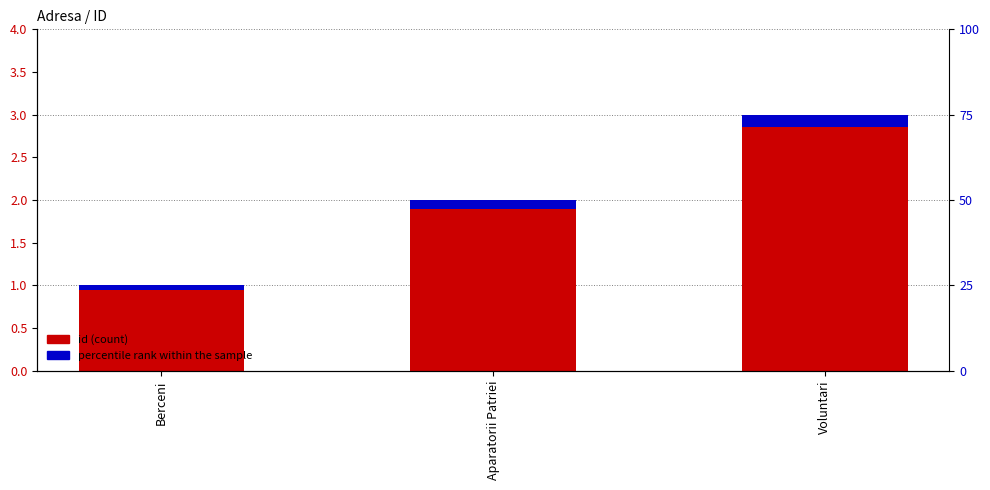

What is the sum of the percentile rank values at Voluntari and Aparatorii Patriei?

0.3